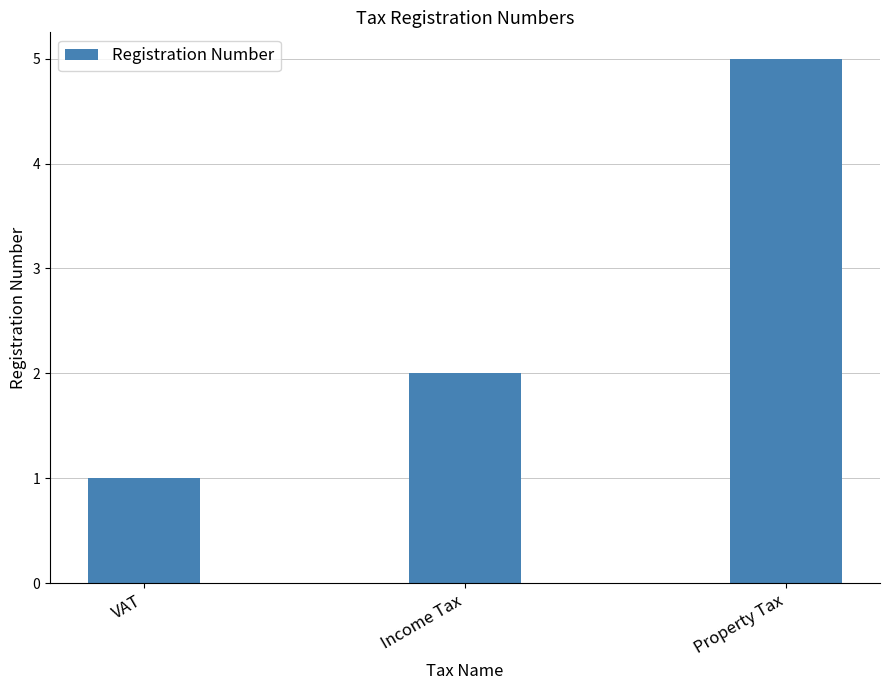

The chart shows a value of 0 at VAT. True or false?

False